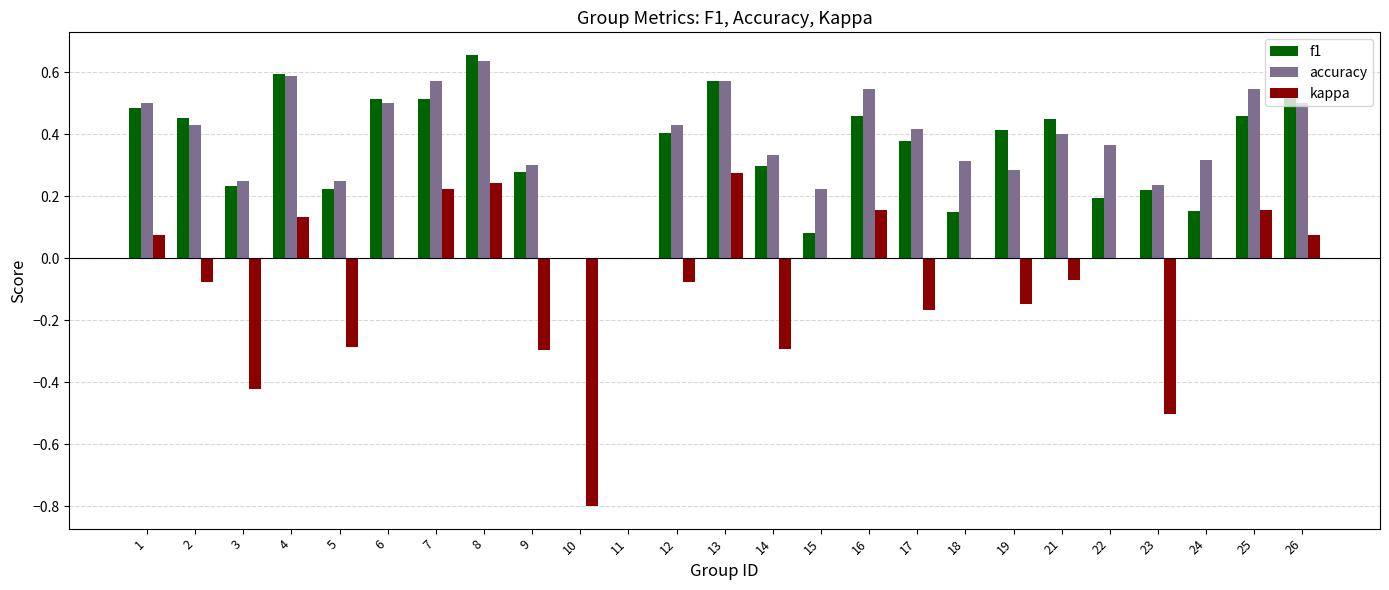

What is the sum of the accuracy values at 4 and 22?

1.0